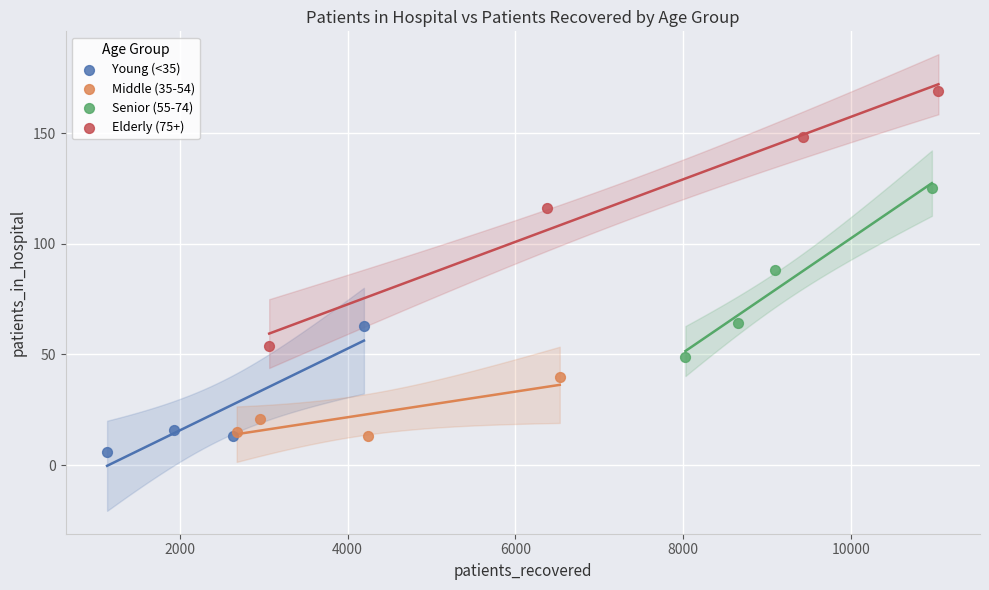

Which series has the largest Y range (max minus min)?

Elderly (75+)